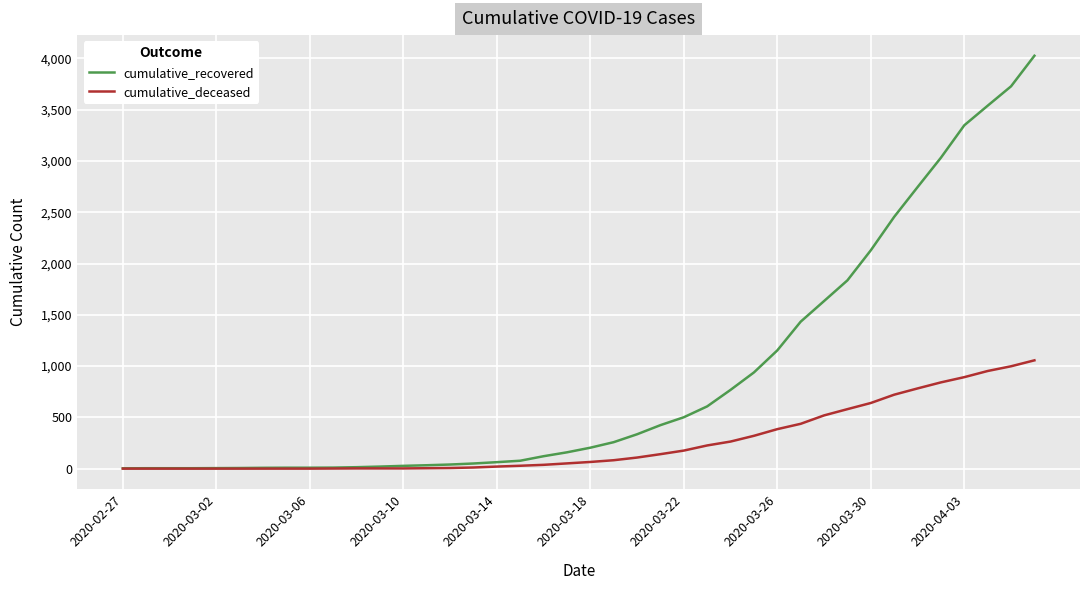

How many categories are shown in the chart?

40